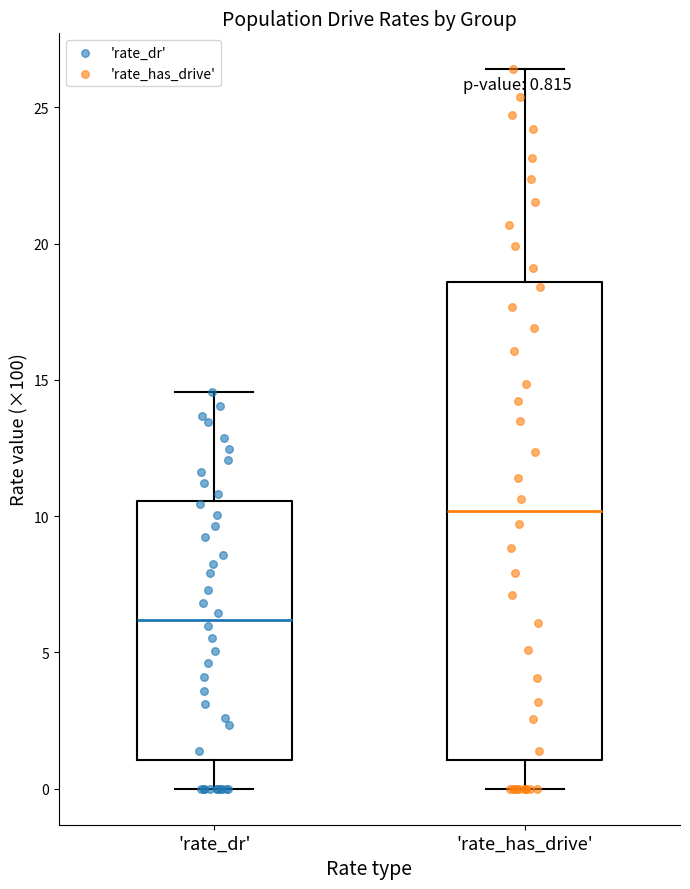

Which box has the lowest median line?

'rate_dr'